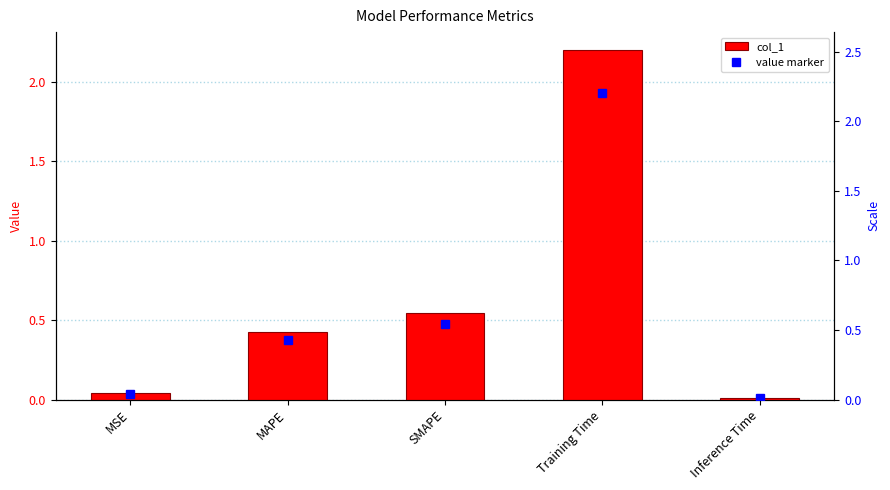

The value at MAPE is 0.1. True or false?

False